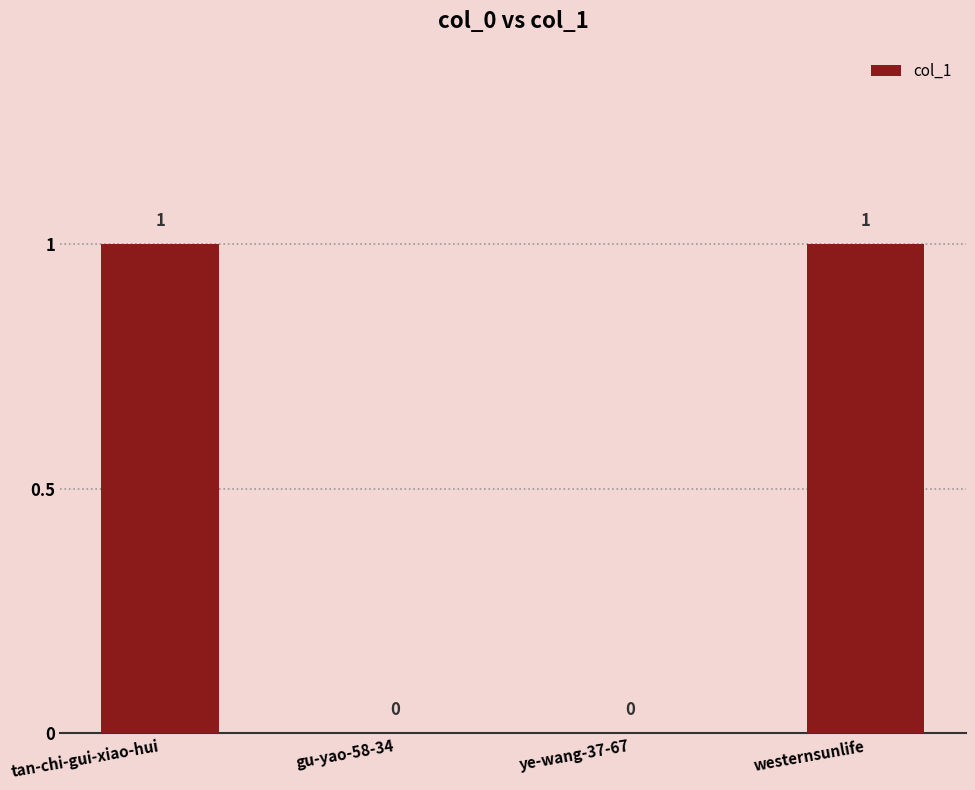

Reading left to right, extract all data points from this chart.

tan-chi-gui-xiao-hui=1	gu-yao-58-34=0	ye-wang-37-67=0	westernsunlife=1